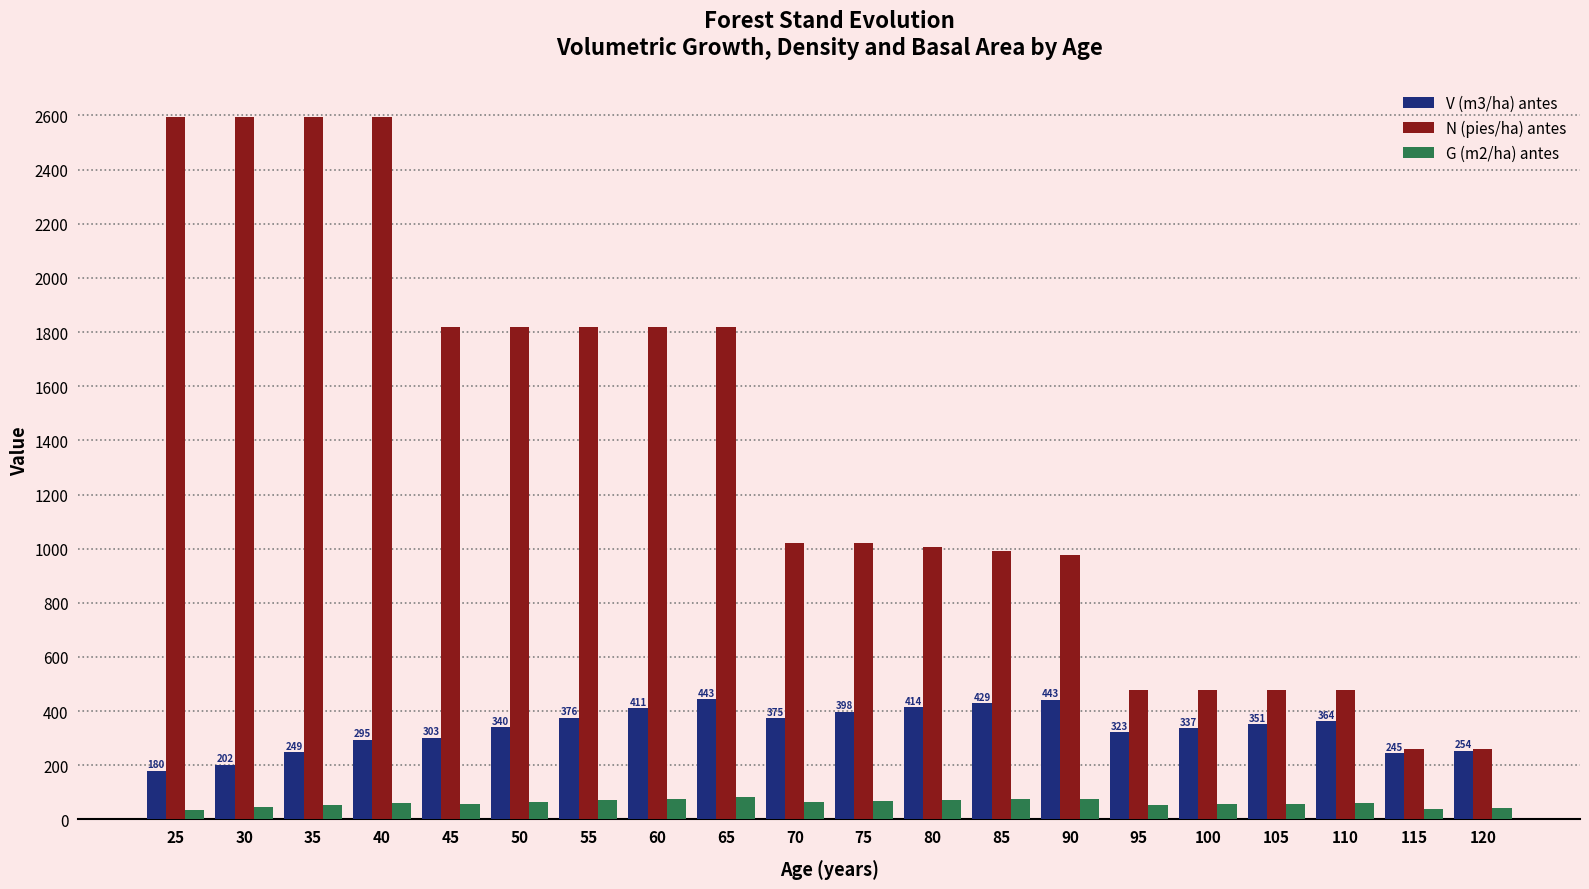

At 45, list the series in order from smallest to largest.

G (m2/ha) antes, V (m3/ha) antes, N (pies/ha) antes